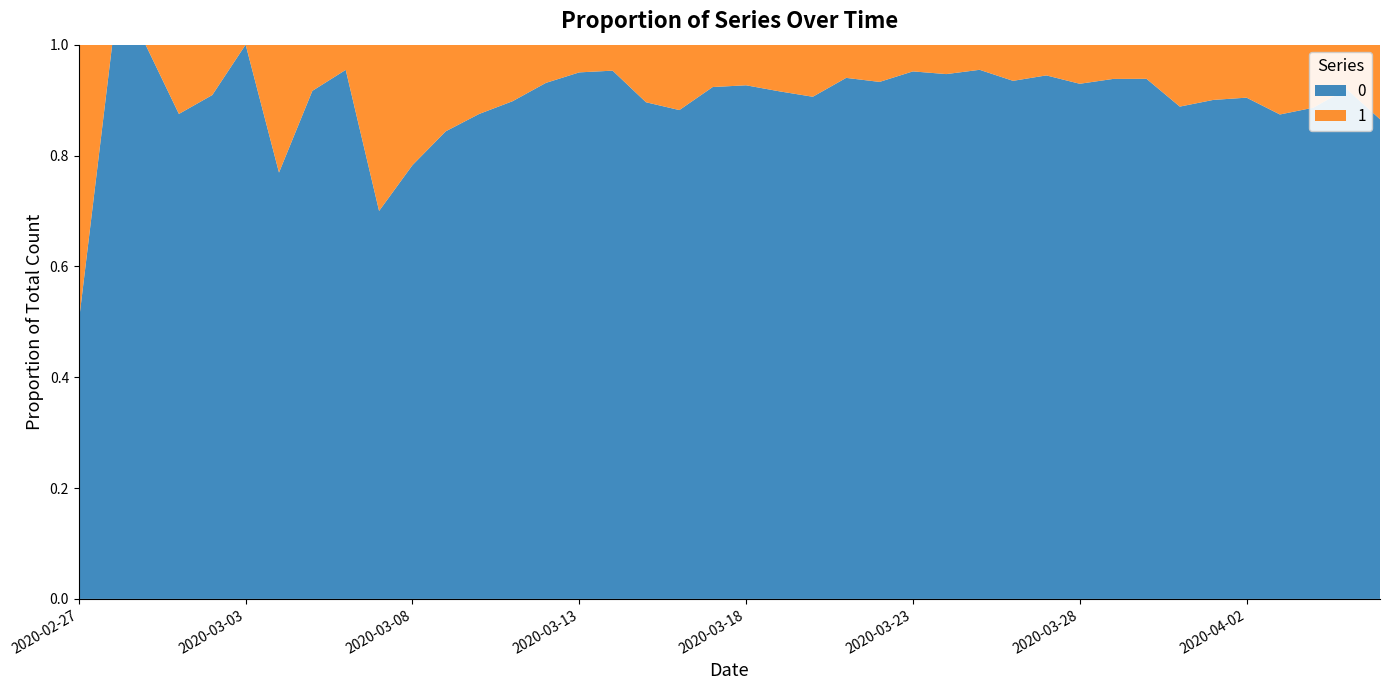

Reading left to right, transcribe all the data shown in this chart.

0: 2	4	1	7	10	8	10	11	21	7	18	27	28	44	54	76	61	69	142	145	177	261	241	204	236	454	428	442	444	562	303	258	442	310	316	350	340	187	230	328
1: 2	0	0	1	1	0	3	1	1	3	5	5	4	5	4	4	3	8	19	12	14	24	25	13	17	23	24	21	31	33	23	17	29	39	35	37	49	24	20	51